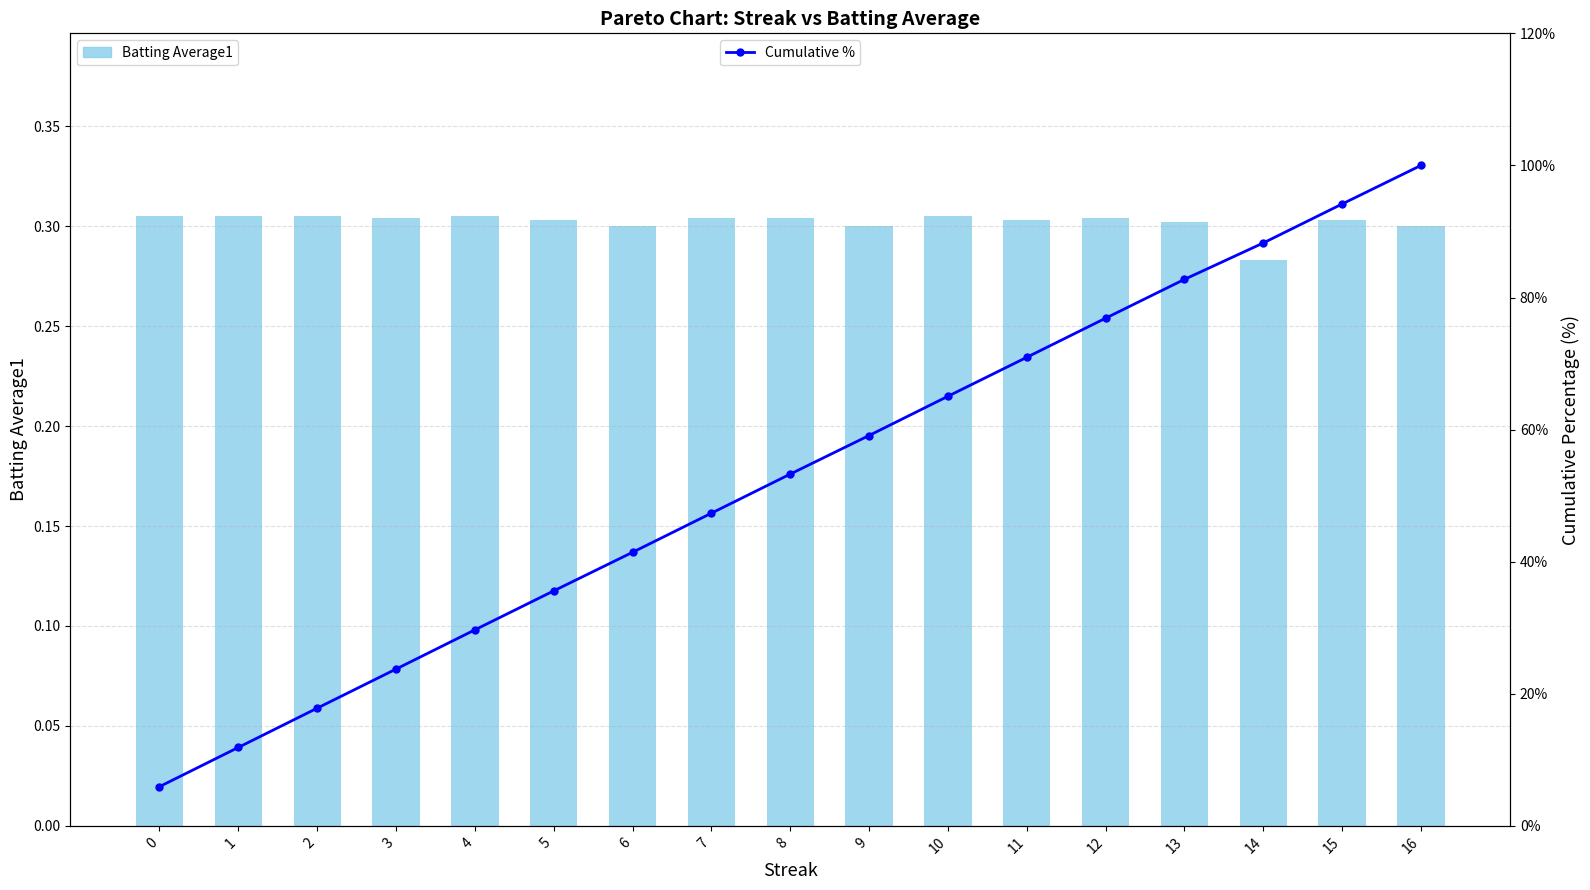

What is the sum of all Batting Average1 values?

5.1